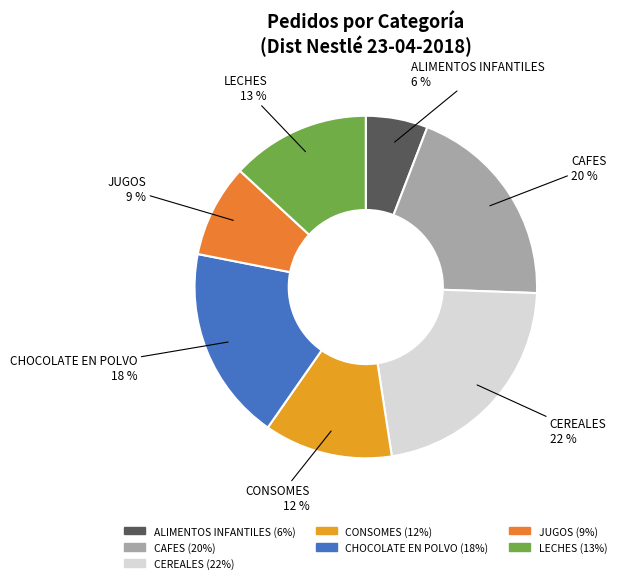

True or false: CHOCOLATE EN POLVO accounts for 28% of the total.

False